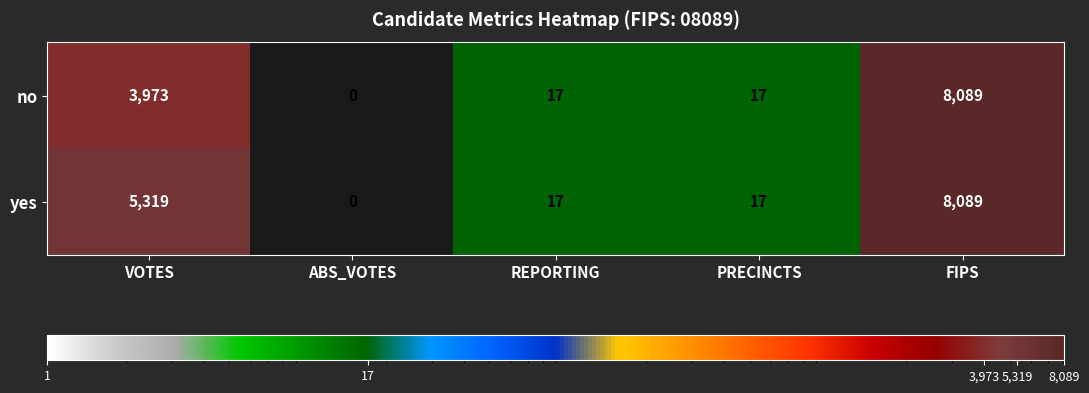

The value of no at VOTES is 3973. True or false?

True